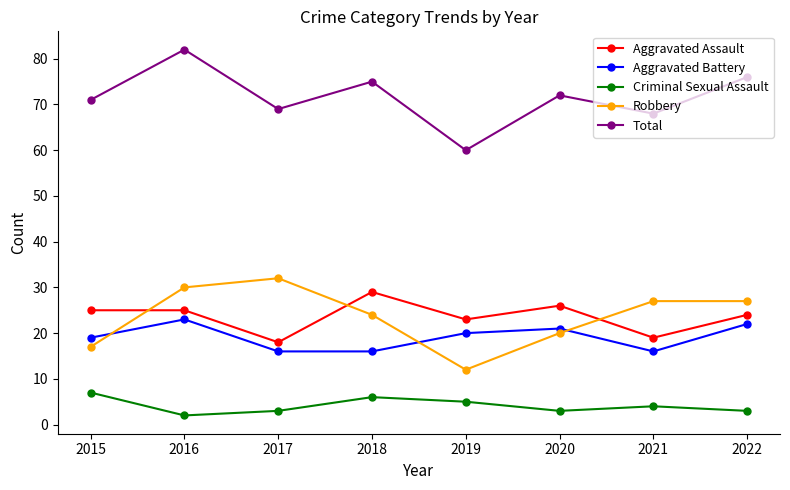

The value of Aggravated Assault at 2018 is 10. True or false?

False